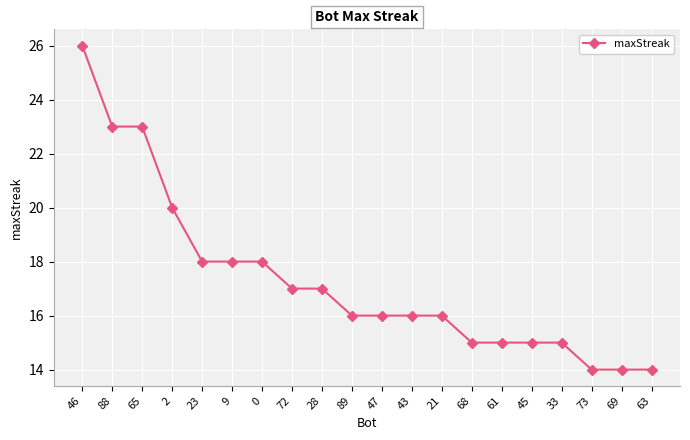

How many series are shown in this chart?

1